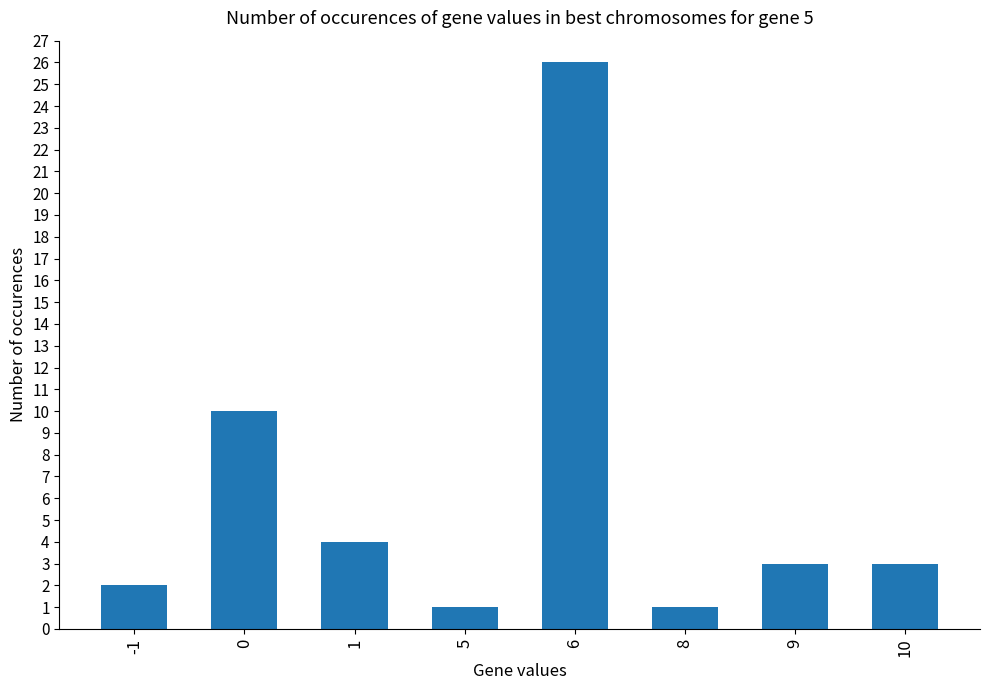

How many series are shown in this chart?

1